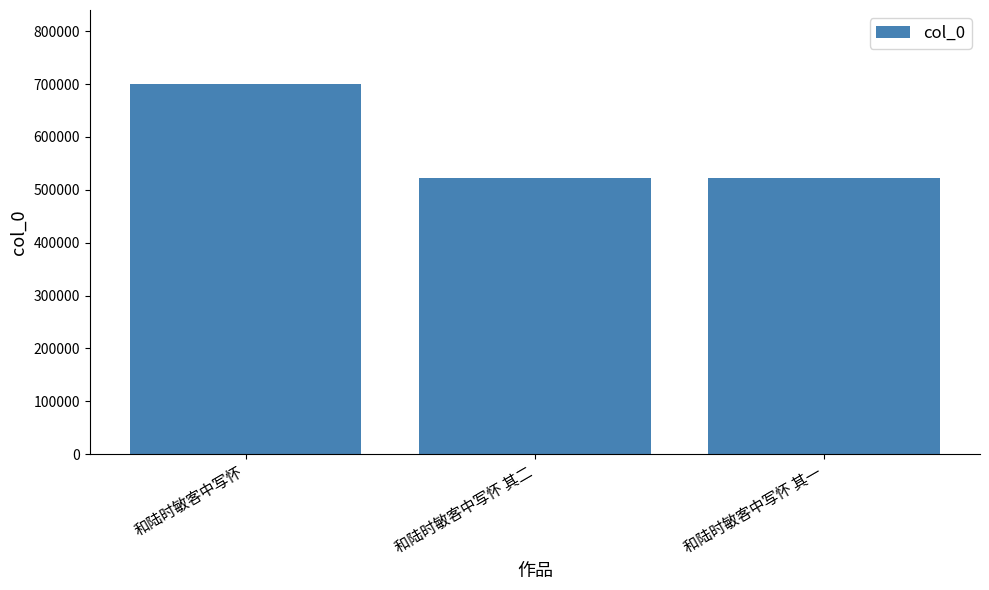

How many values are below 521869?

1